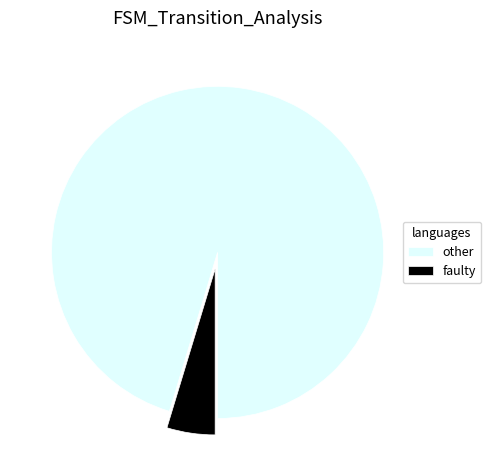

Approximately how many times larger is the value at other compared to faulty?

20.3